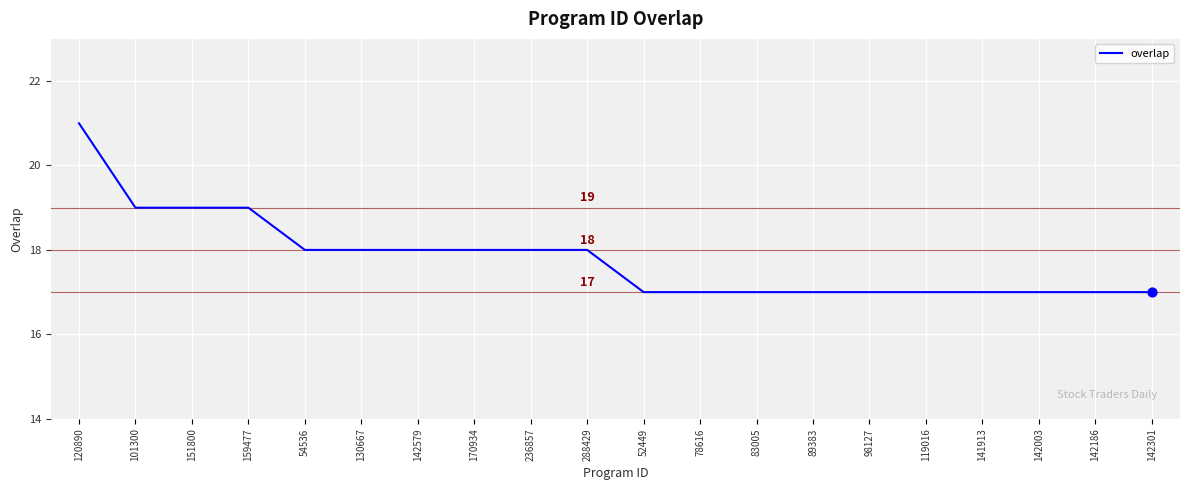

Which has a higher value, 54536 or 119016?

54536